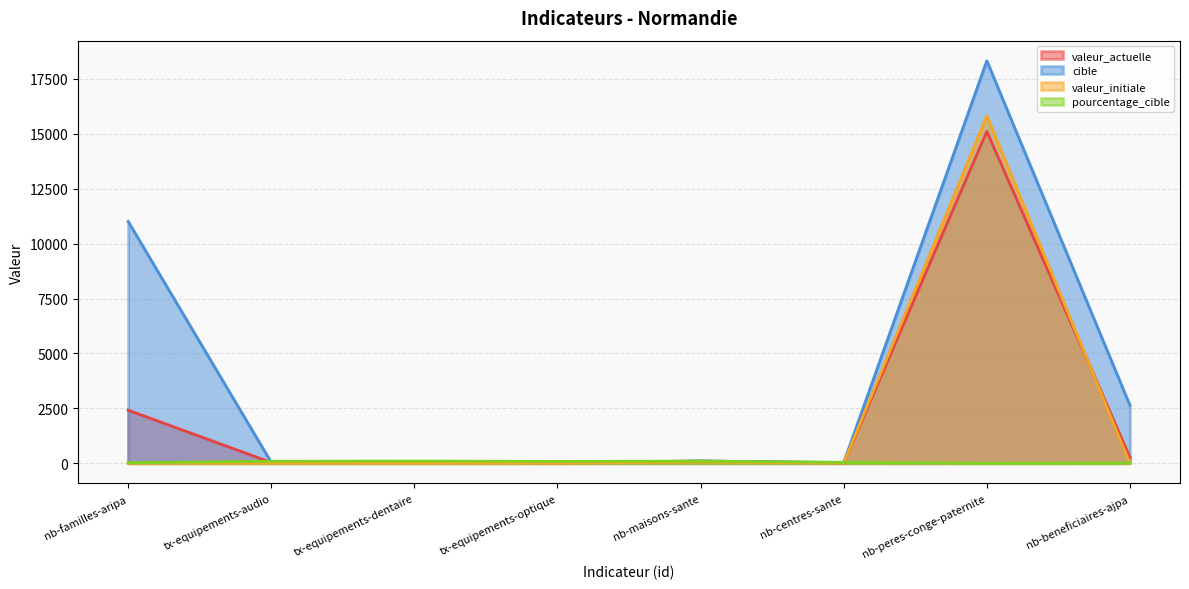

How many positive values does the pourcentage_cible series have?

7